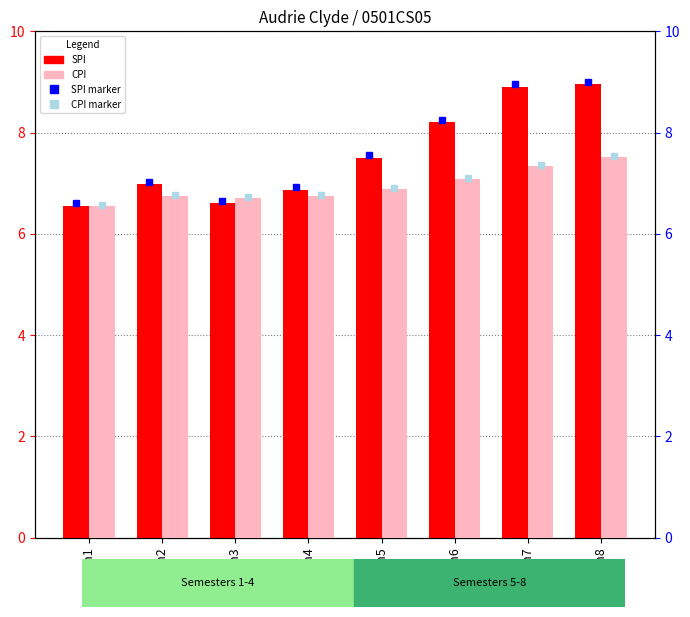

Is it true that CPI equals 7.1 at Sem6?

True